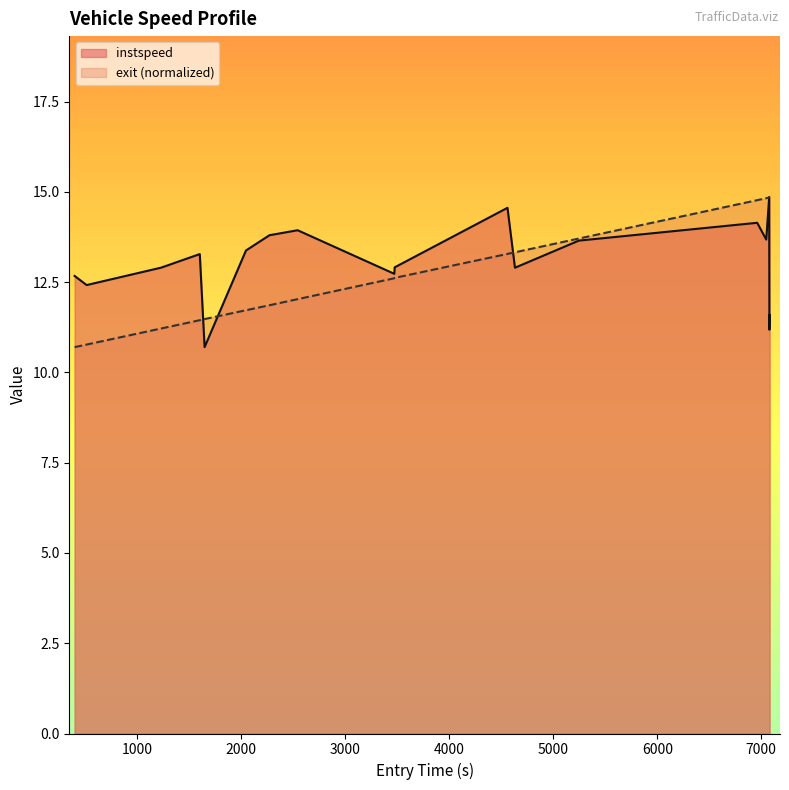

What is the highest value of the exit (normalized) series?

14.9